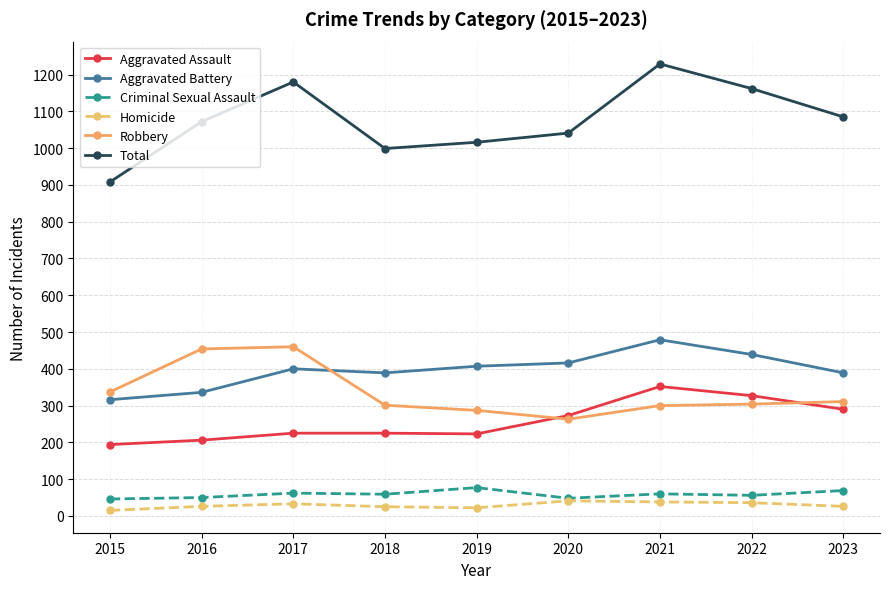

Which series changed the most between 2015 and 2016?

Total